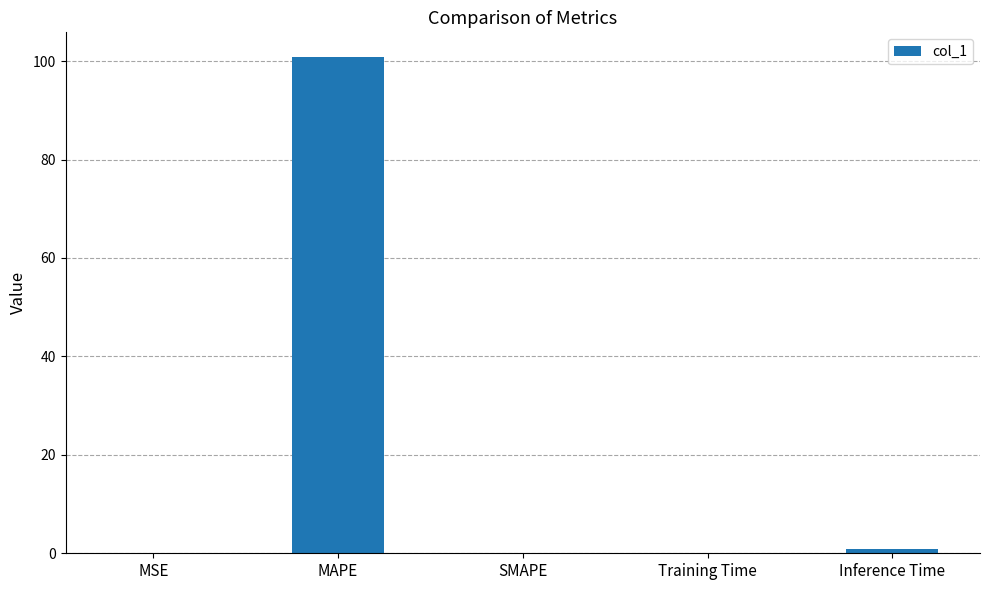

What is the sum of all values?

101.8